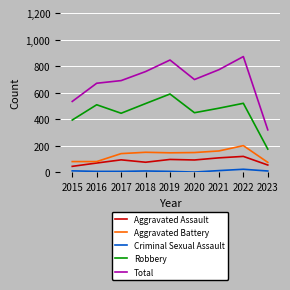

True or false: Aggravated Battery has a value of 198 at 2018.

False